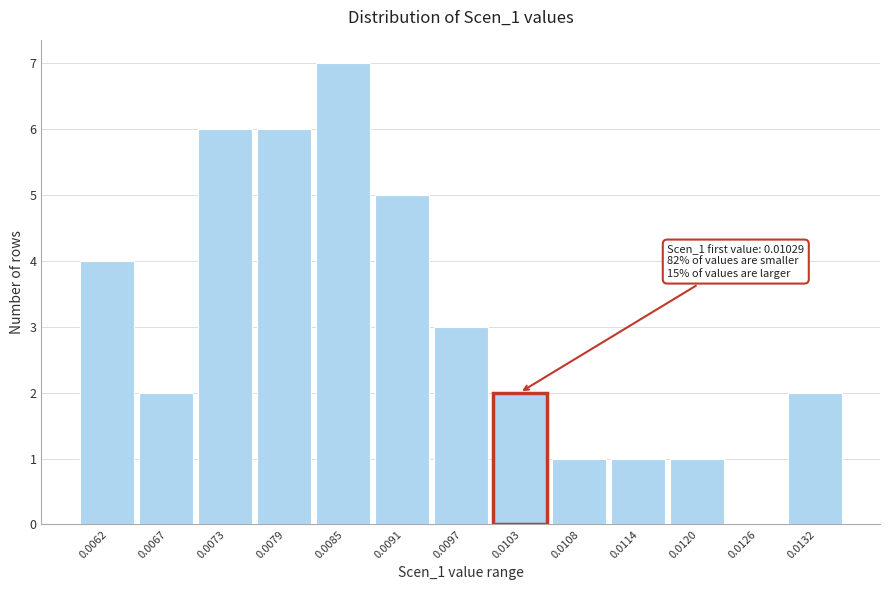

Reading left to right, what are all the values shown in this chart?

0.0062=4	0.0067=2	0.0073=6	0.0079=6	0.0085=7	0.0091=5	0.0097=3	0.0103=2	0.0108=1	0.0114=1	0.0120=1	0.0126=0	0.0132=2